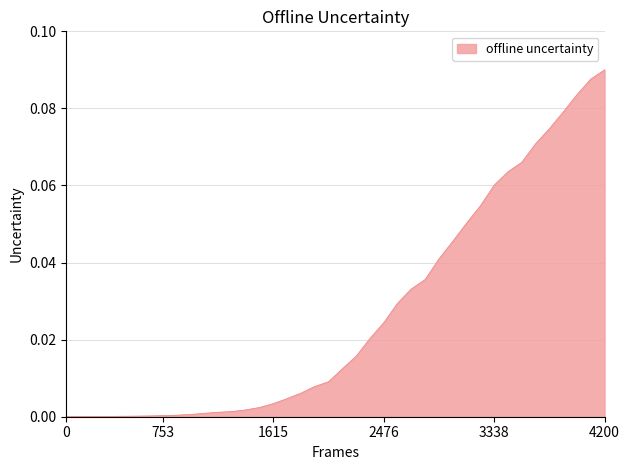

At which category does the chart reach its peak across all series?

4200